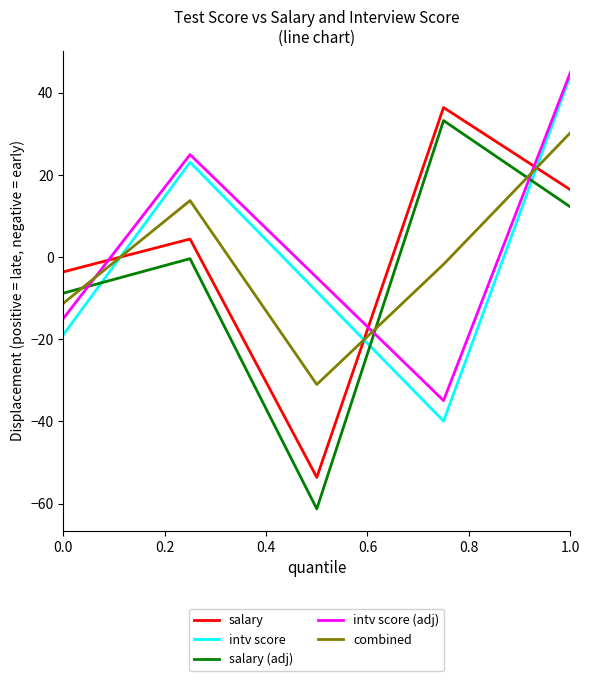

Which series has the largest range (max minus min)?

salary (adj)